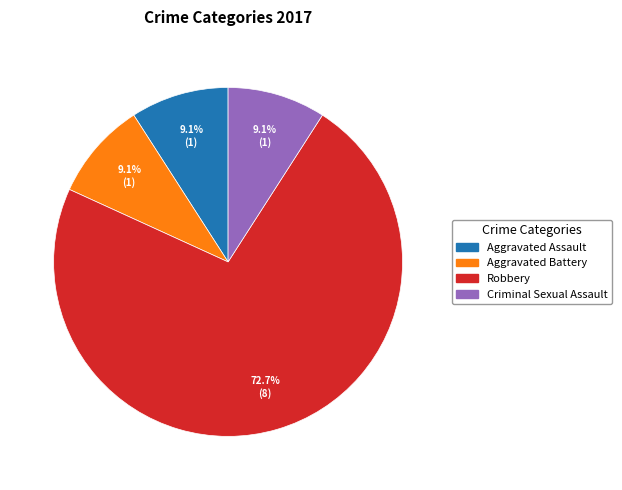

How many slices are in this pie chart?

4